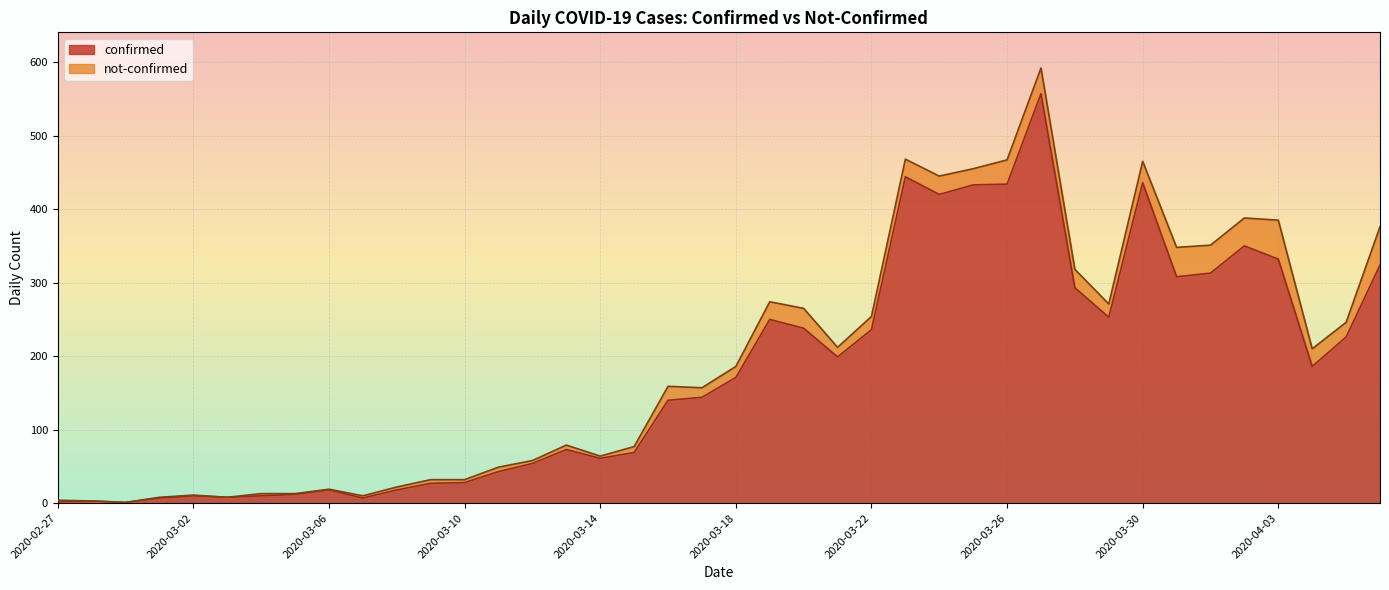

Which label corresponds to the smallest value in the chart?

2020-02-29